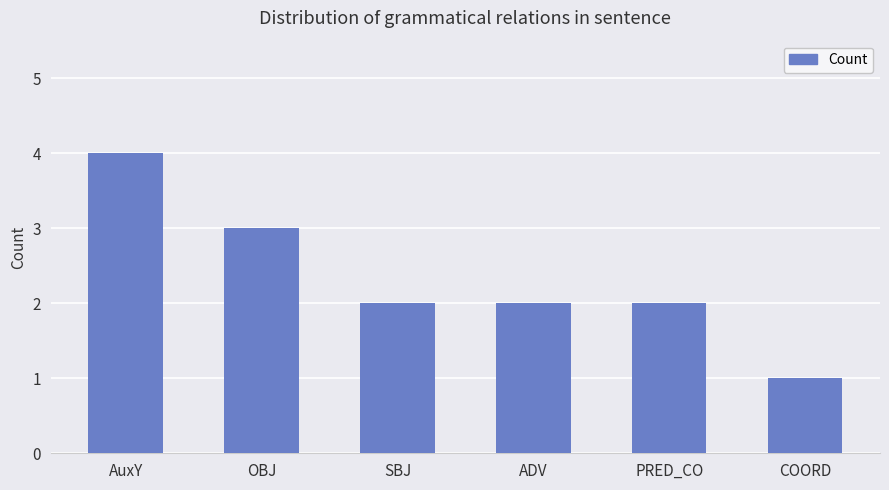

What is the ratio of the value at ADV to the value at OBJ?

0.7